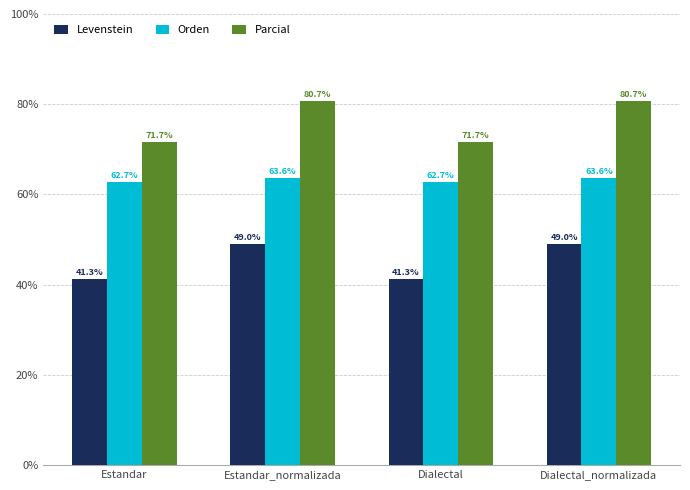

What is the value of the Levenstein bar at the 3rd from the left?

41.3